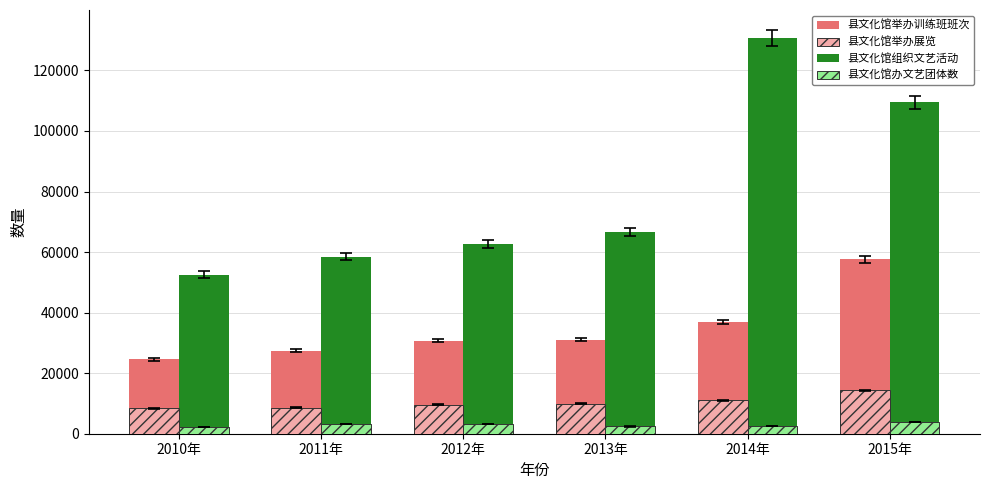

Which series has the widest spread of values?

县文化馆组织文艺活动